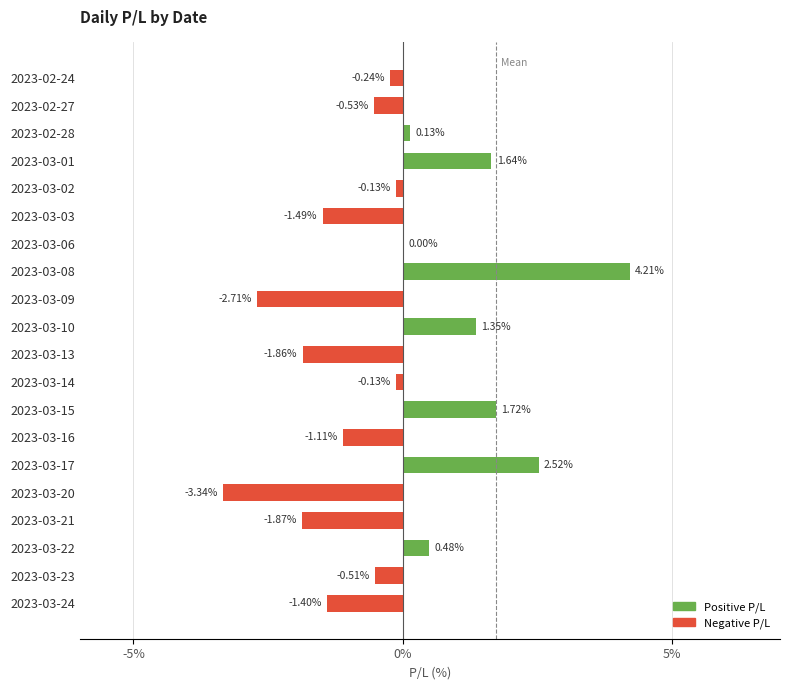

Which has a higher value, 2023-03-10 or 2023-03-01?

2023-03-01